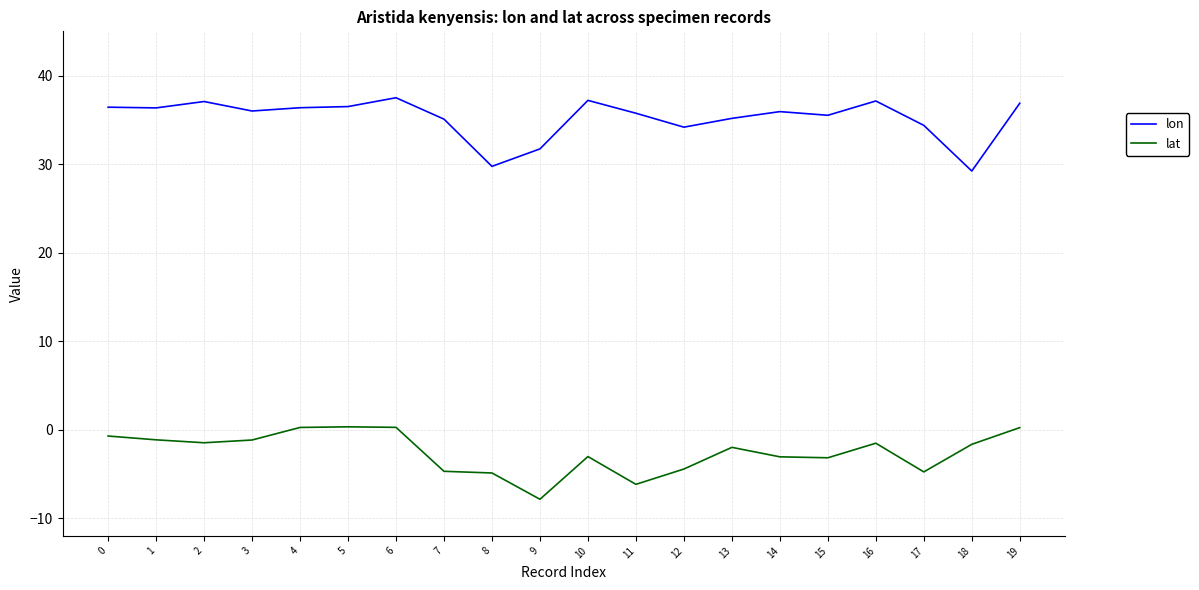

True or false: lon has a value of 18.1 at 3.

False